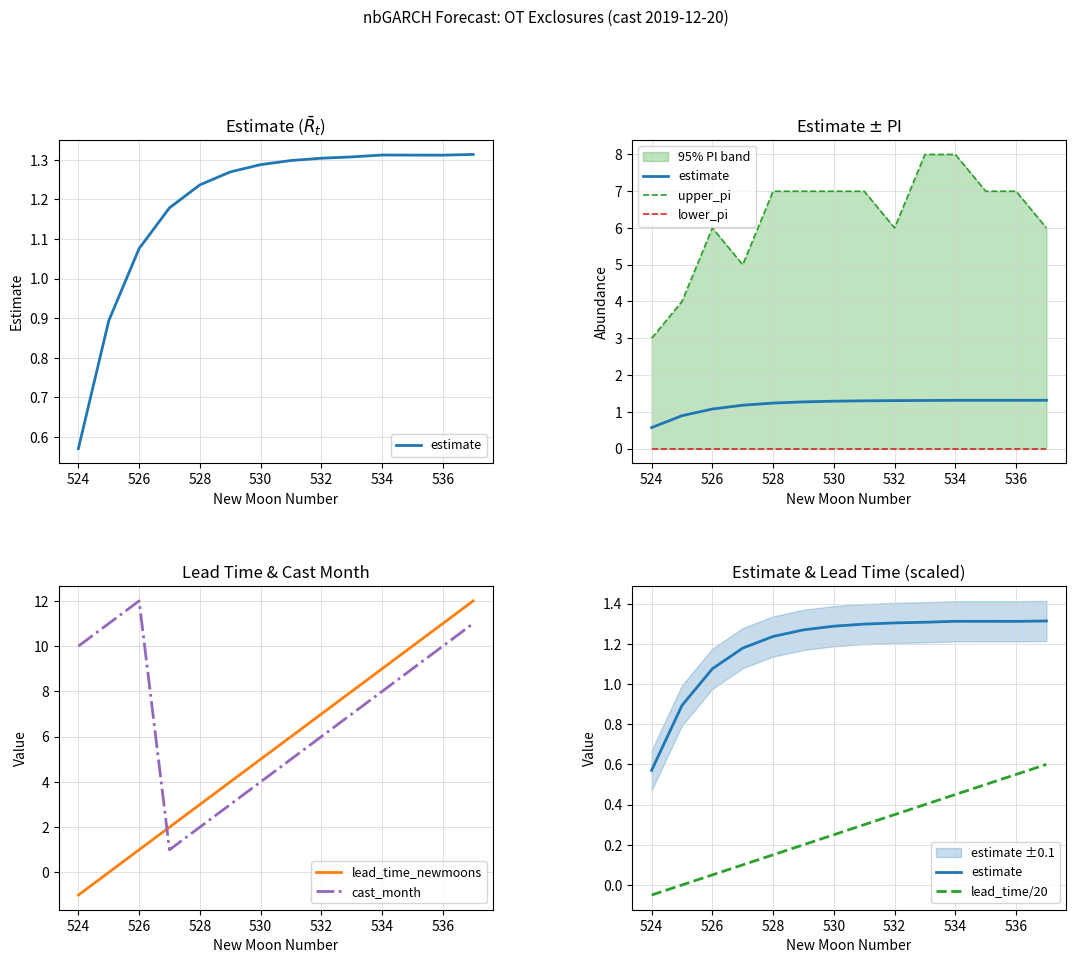

How many interior local peaks does the upper_pi series have?

1